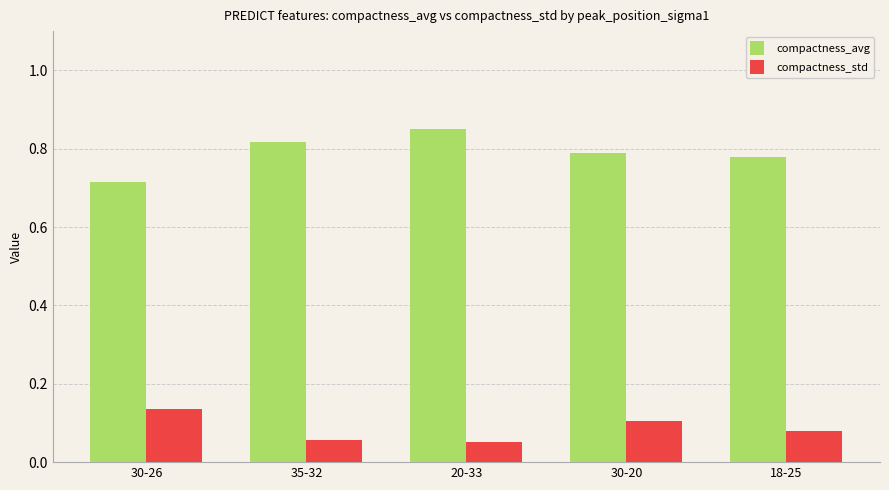

List the series in order of their peak value, lowest first.

compactness_std, compactness_avg